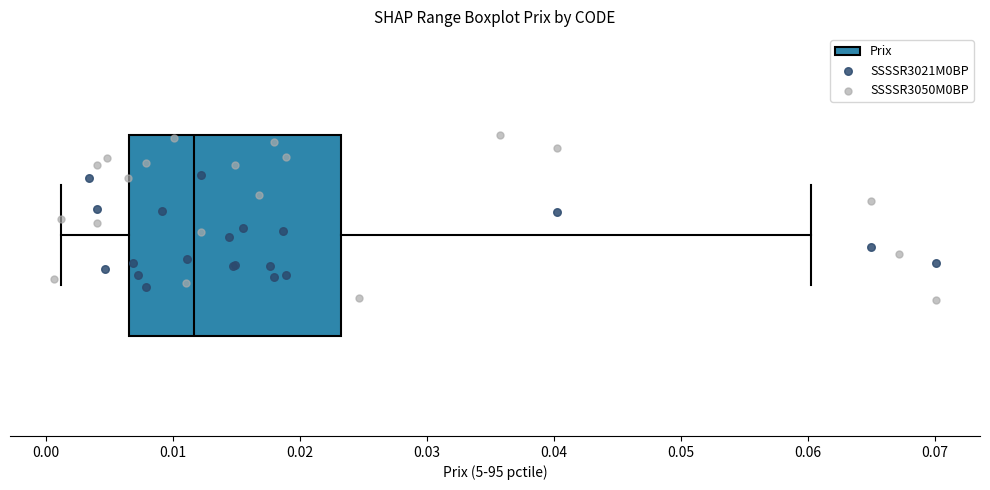

Transcribe this box plot: give where the median line is, the range the box spans, and where the two whiskers end, as read against the x-axis. The values are not printed on the chart, so give them approximately, as read against the axis.

median 0.012, box 0.007 to 0.023, whiskers 0.001 to 0.060